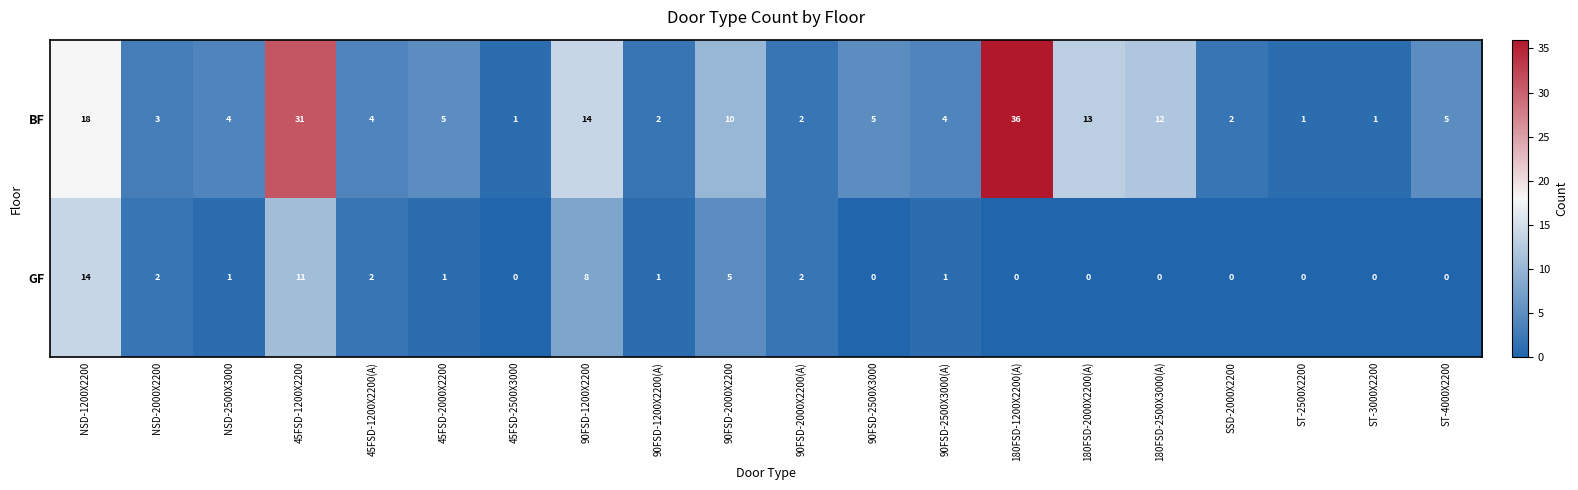

Which series has the largest range (max minus min)?

BF